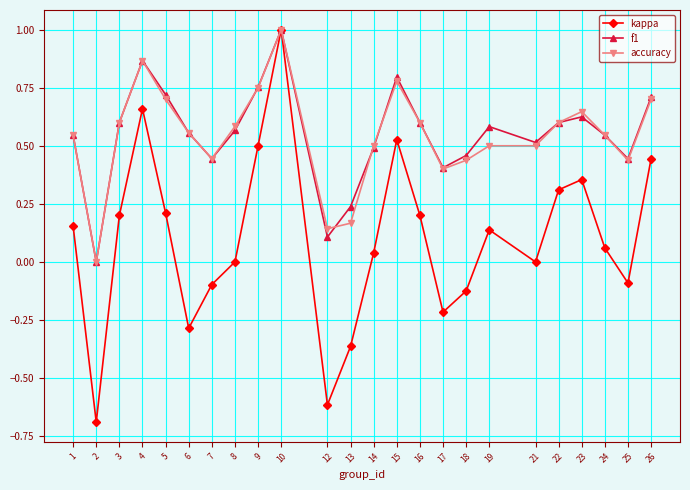

What is the value of the kappa point at the 6th from the left?

-0.3